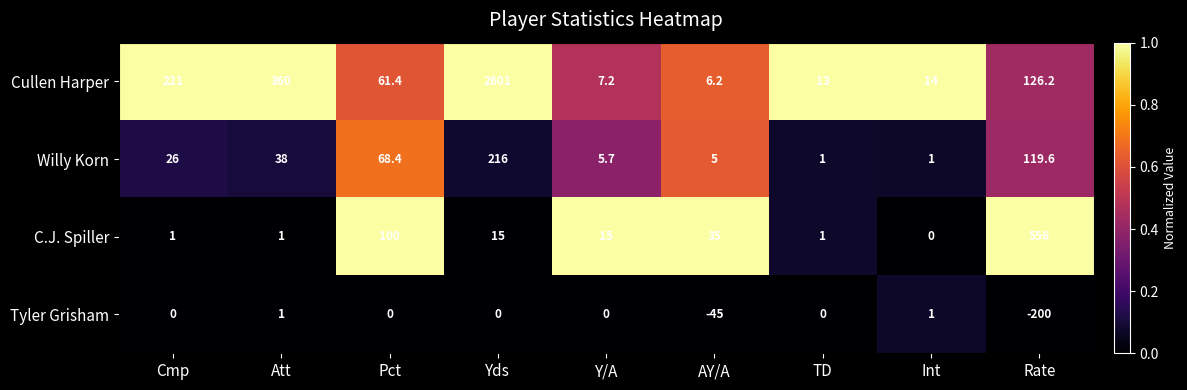

Which series has the largest range (max minus min)?

Cullen Harper